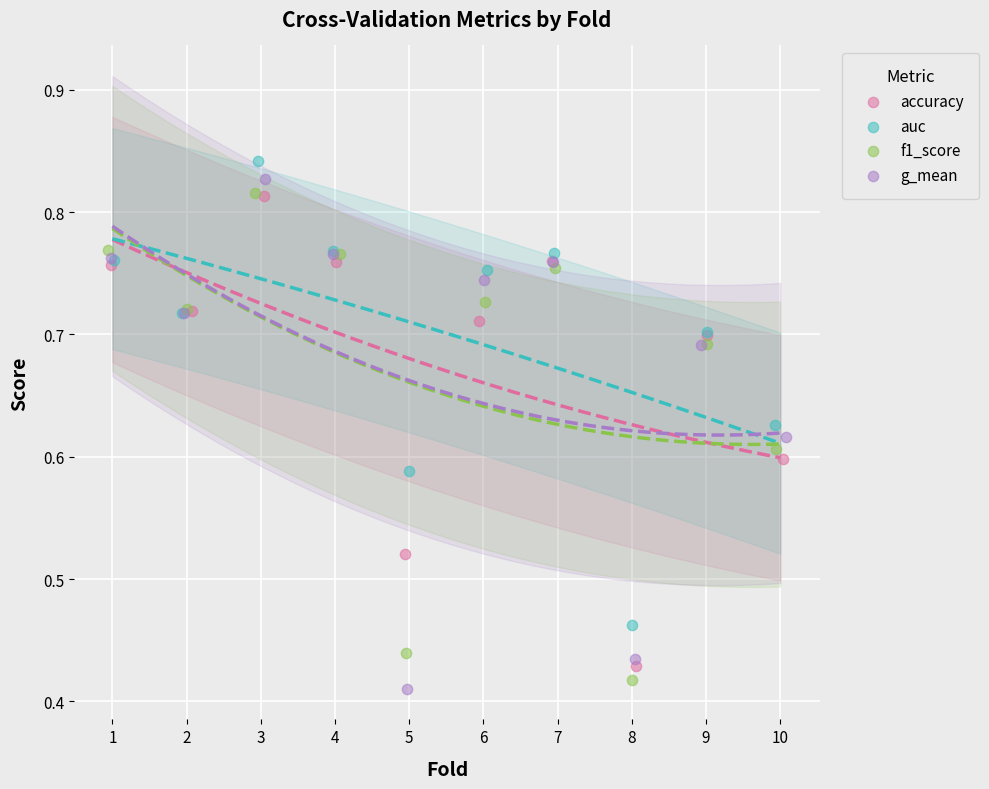

Which series reaches the maximum Y coordinate?

auc